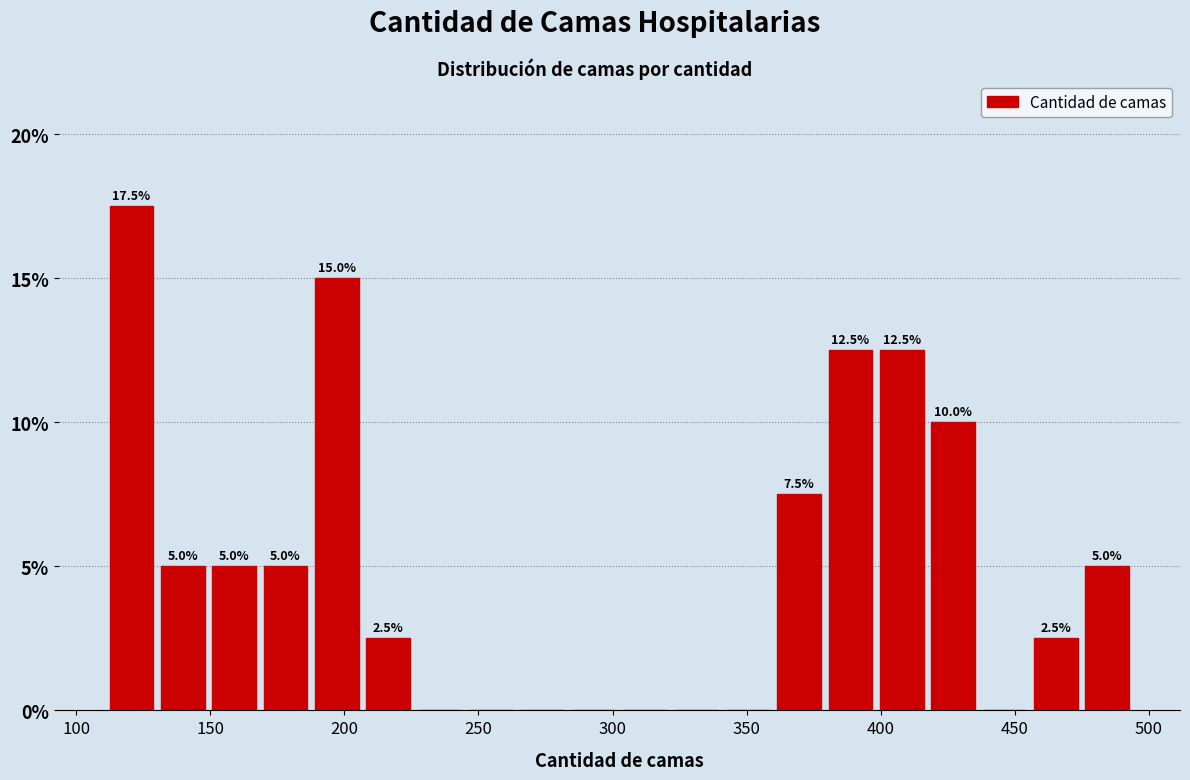

Around what value on the x-axis is the tallest bar? Give the approximate position of its centre, as read against the axis.

120